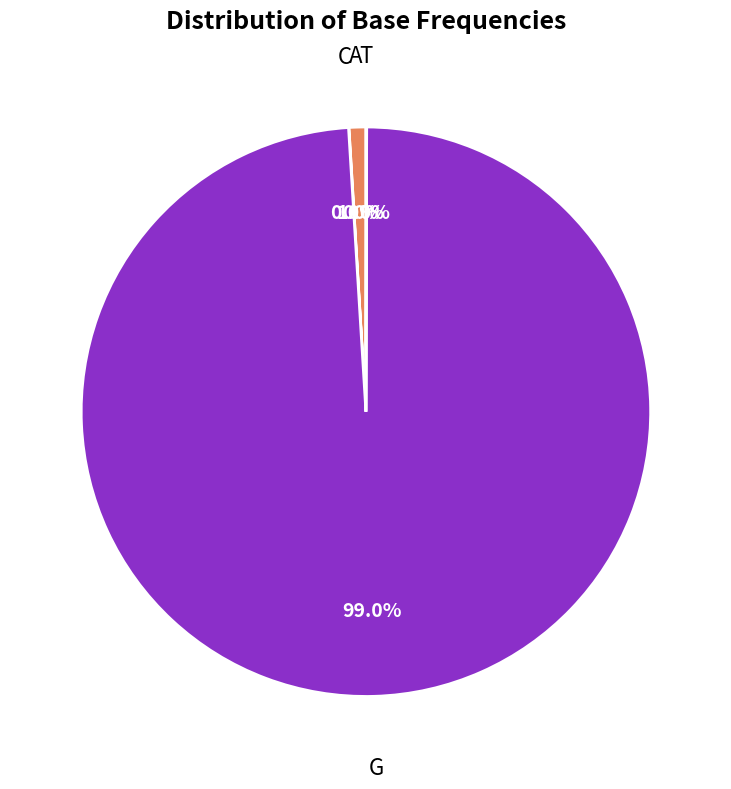

Is there any slice that represents more than half of the pie?

Yes